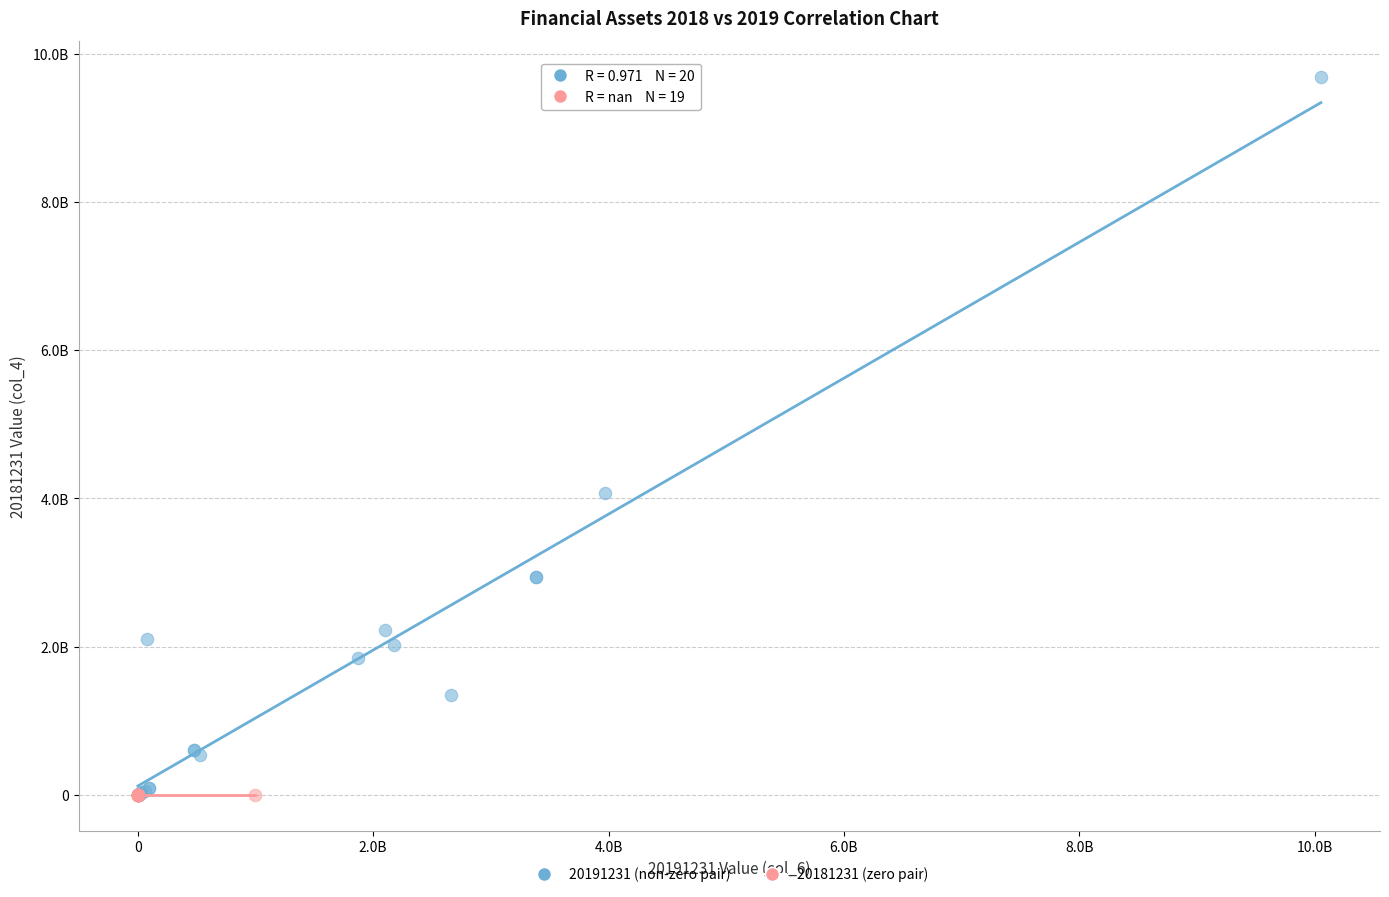

What are all the series names shown in the legend?

20191231 (non-zero pair), 20181231 (zero pair)